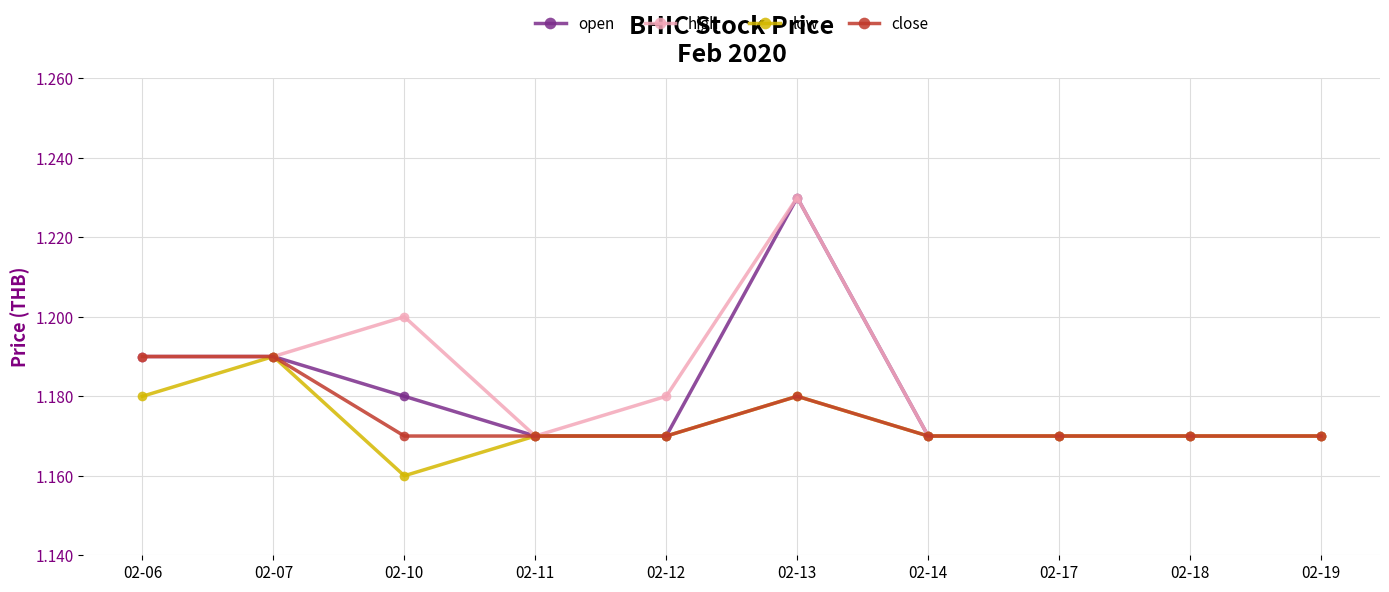

Is it true that open equals 1.2 at 02-11?

True